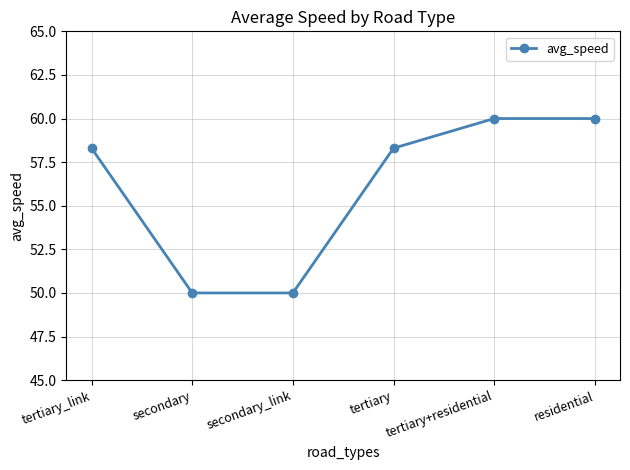

What is the greatest value displayed?

60.0